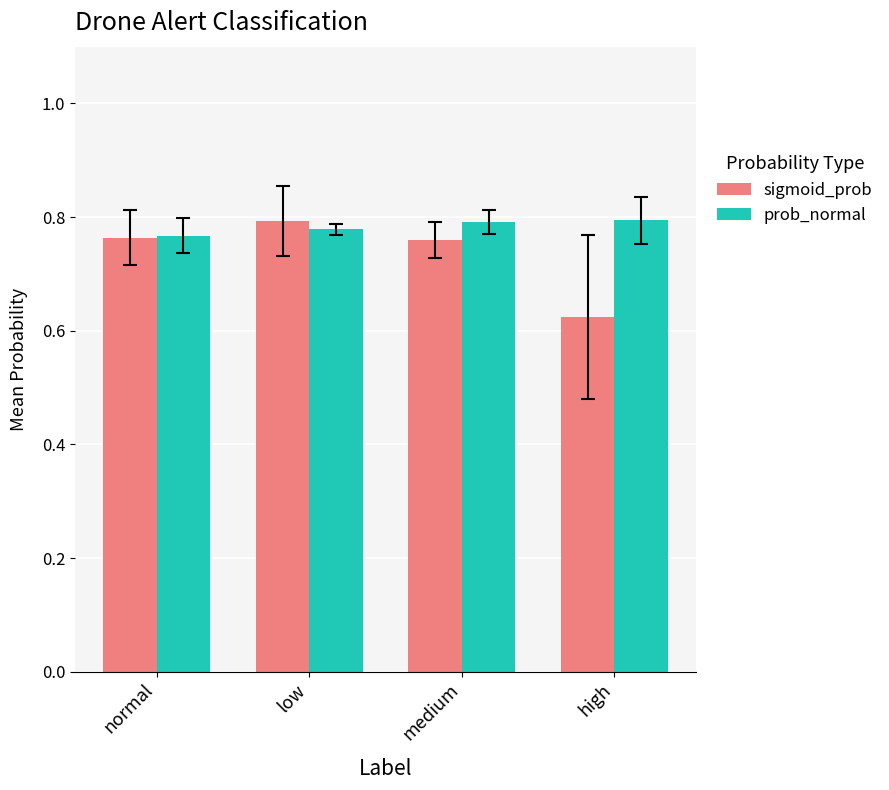

Which series has the widest spread of values?

sigmoid_prob